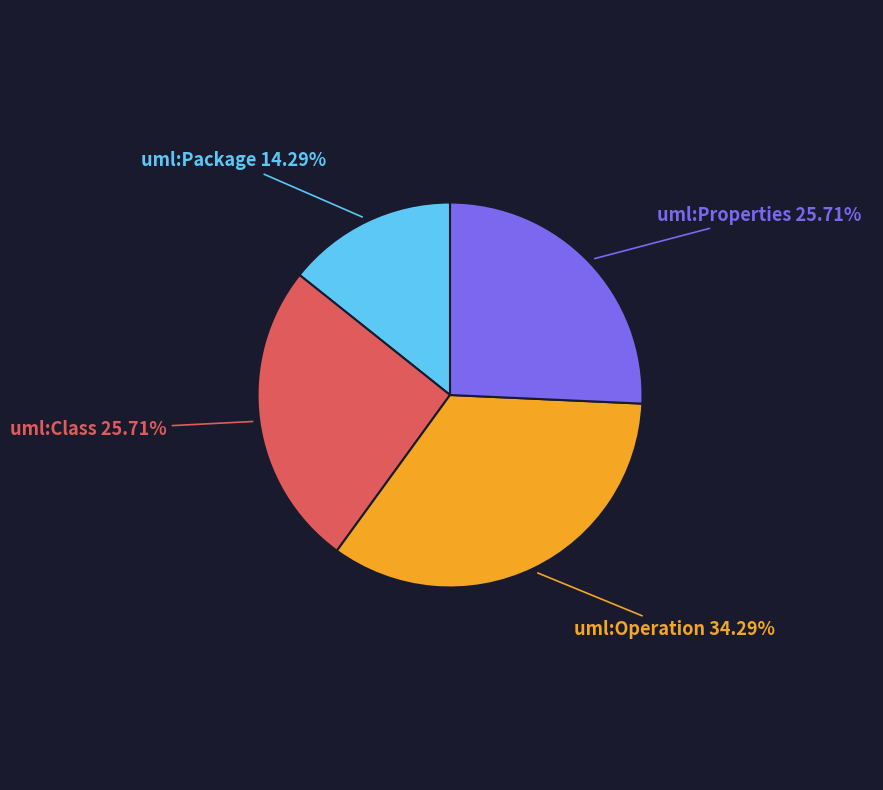

Is there any slice that represents more than half of the pie?

No